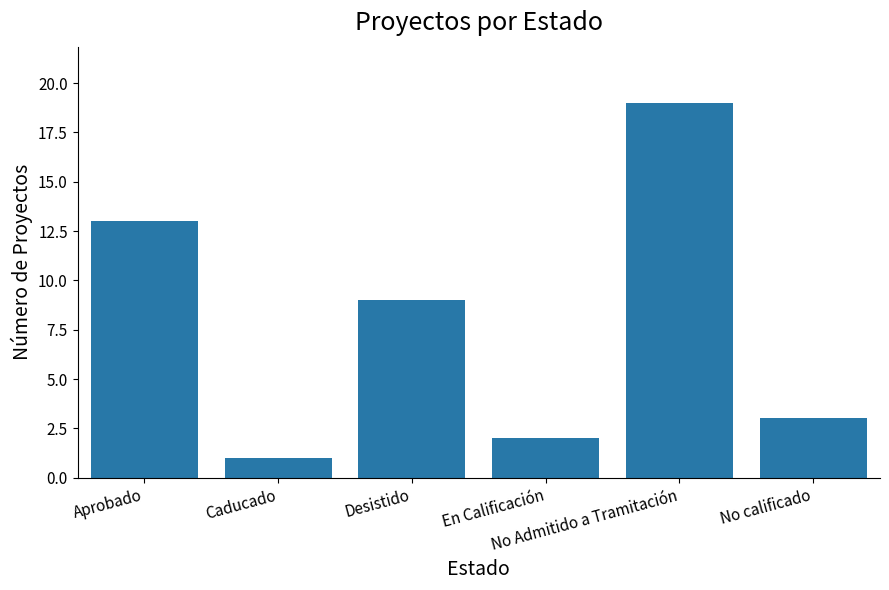

What is the average value?

8